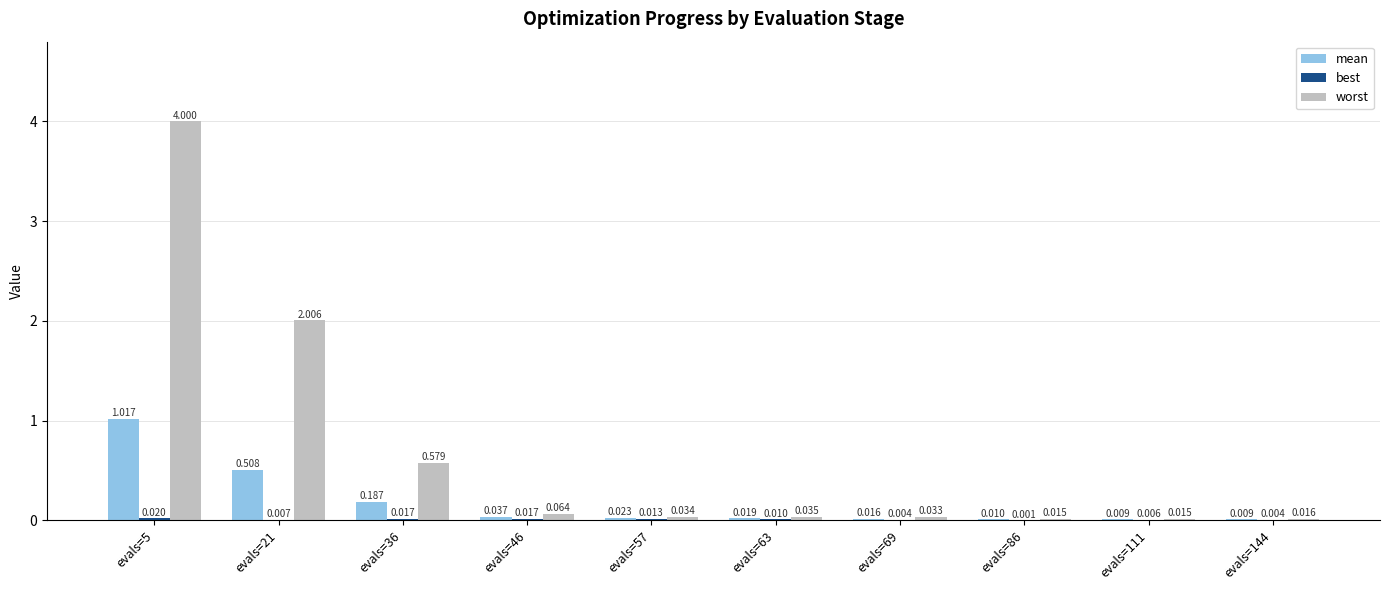

Between evals=69 and evals=86, which series saw the biggest shift?

worst